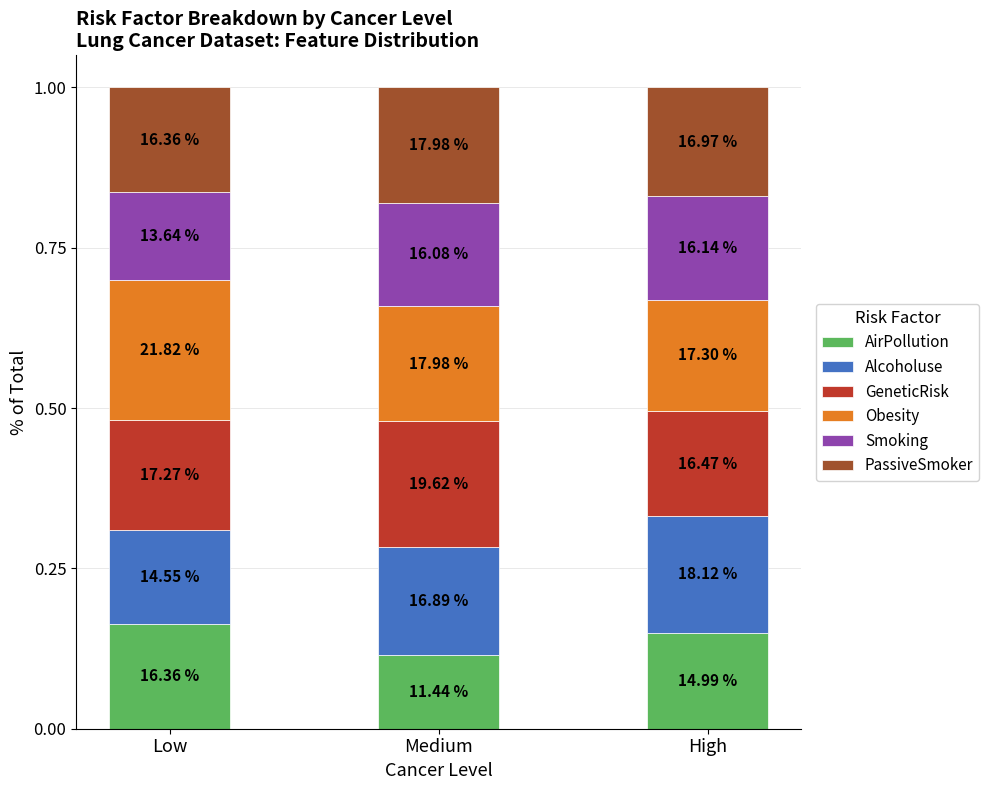

Which series has the largest range (max minus min)?

AirPollution